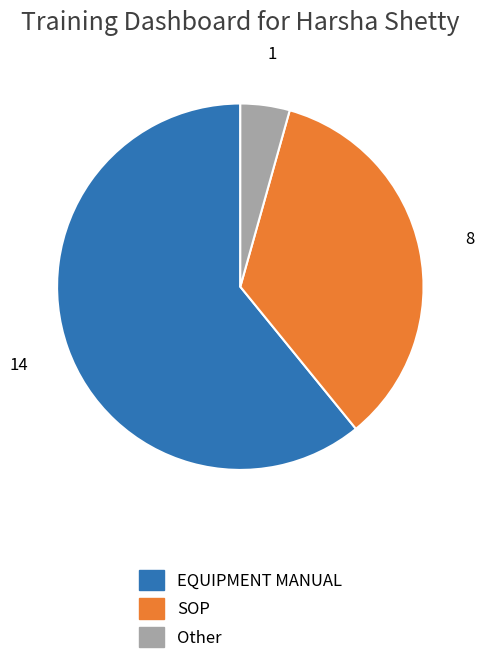

The EQUIPMENT MANUAL slice represents 51% of the pie. True or false?

False